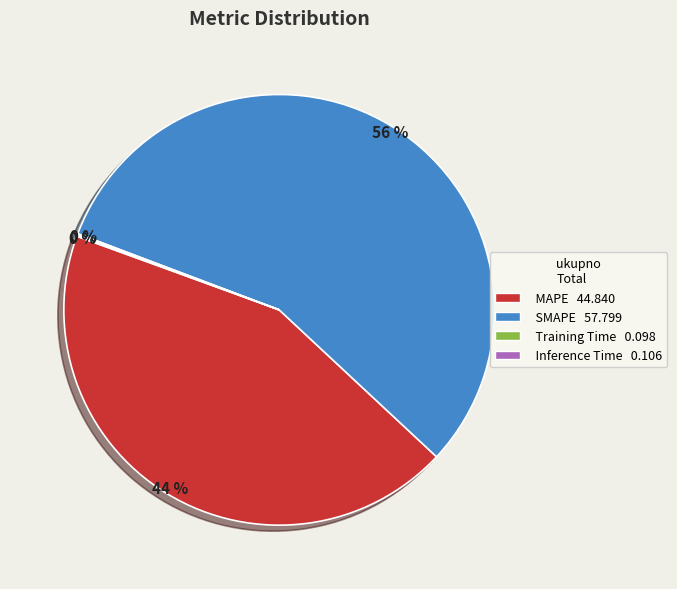

To the nearest percent, what is the difference between the largest and smallest slice percentages?

56%